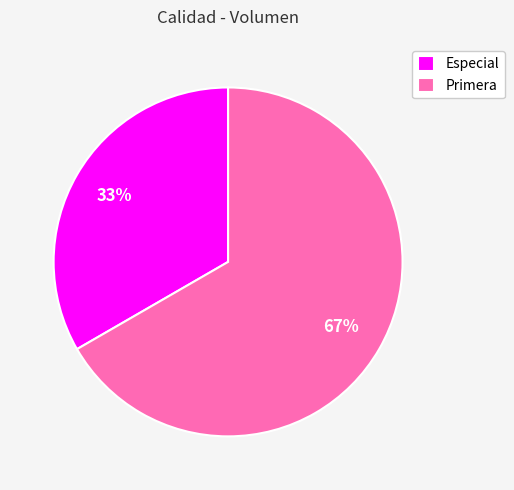

Is the sum of Primera and Especial greater than half?

Yes